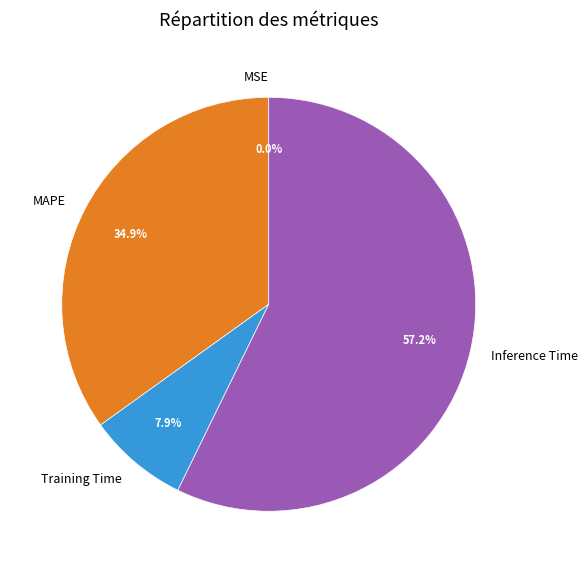

Is there any slice that represents more than half of the pie?

Yes